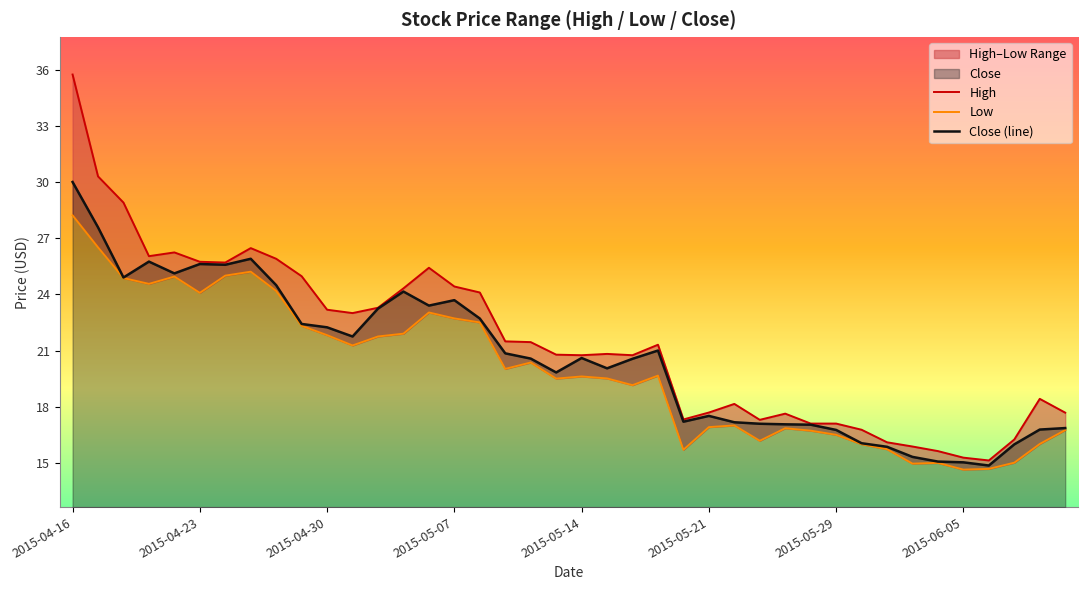

How many series are shown in this chart?

3